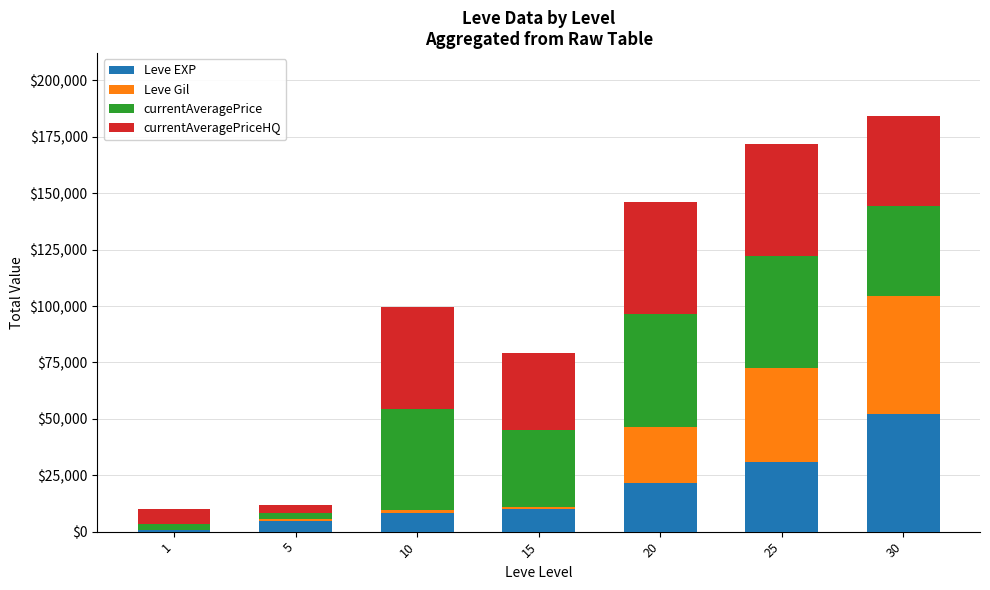

What is the maximum value for Leve EXP?

52220.0